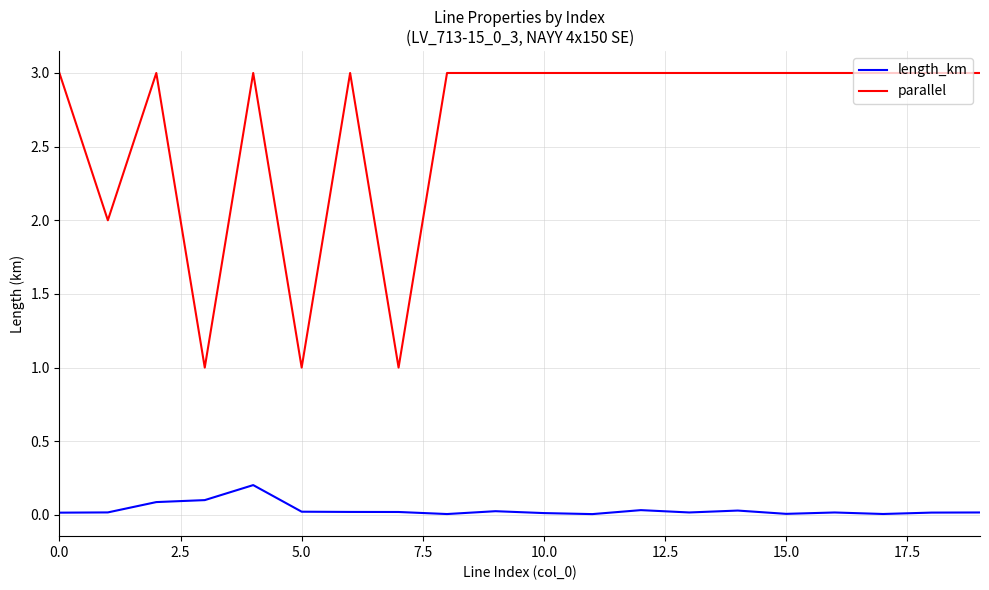

Which series has the widest spread of values?

parallel